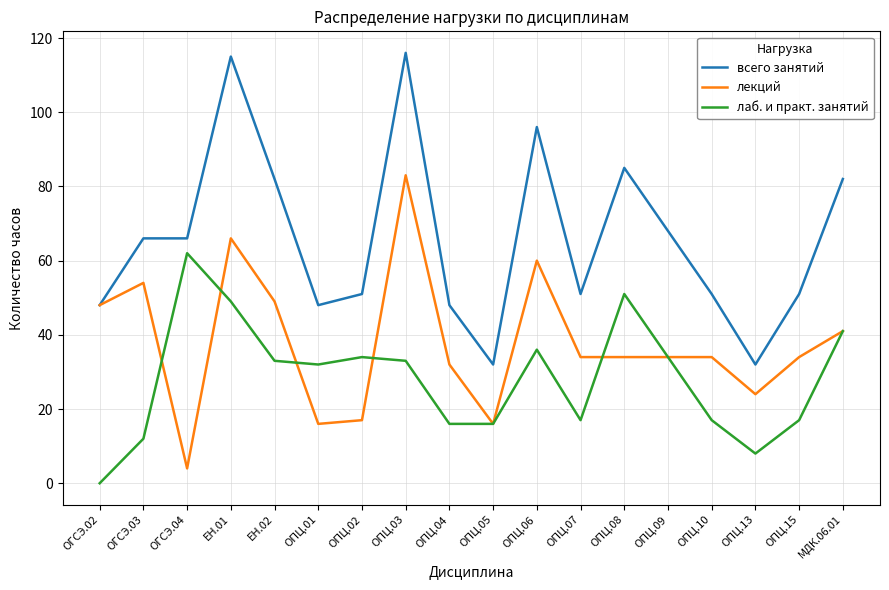

Which category has the highest value in the лекций series?

ОПЦ.03